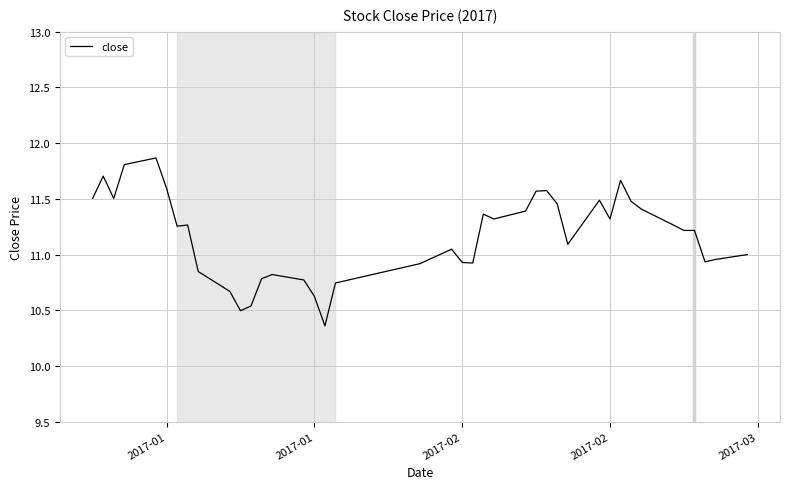

What is the difference between the second highest and second lowest values?

1.3